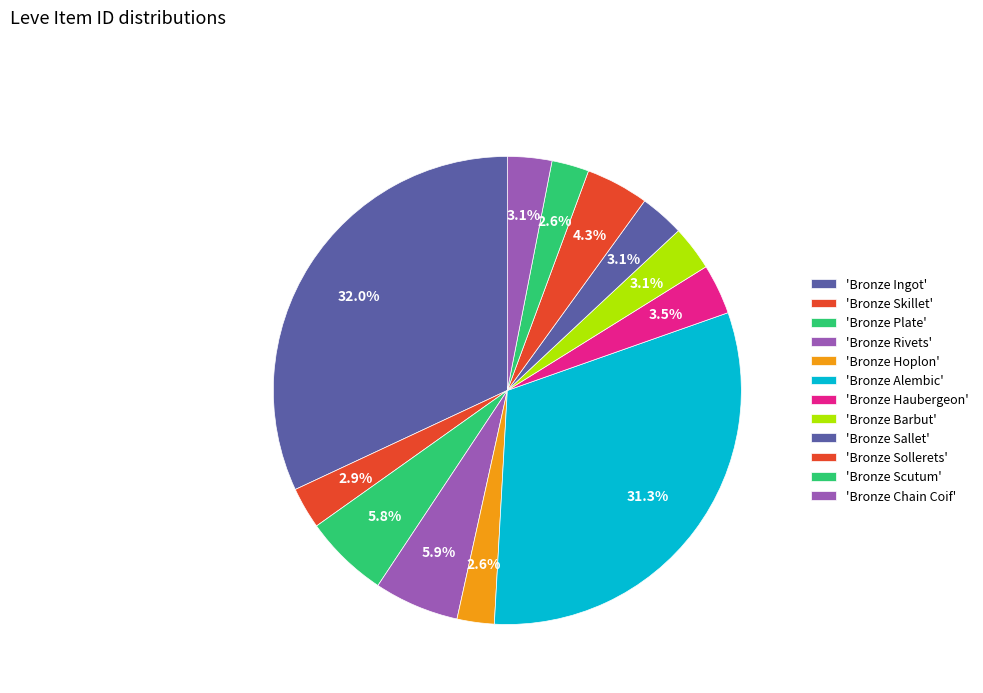

Count the number of slices in the pie.

12